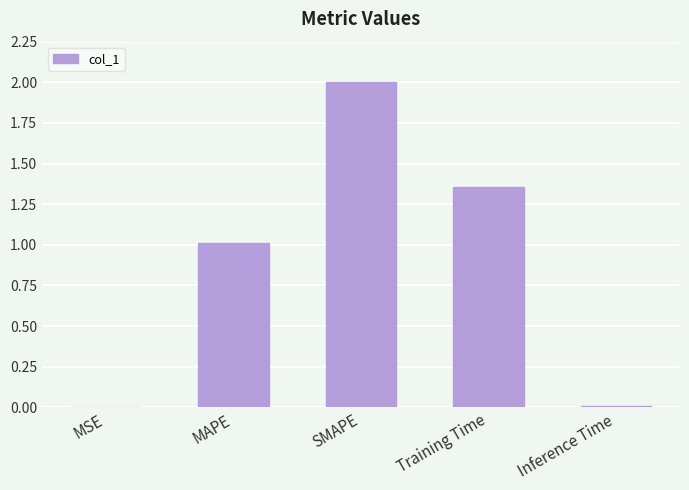

What is the sum of all values?

4.4